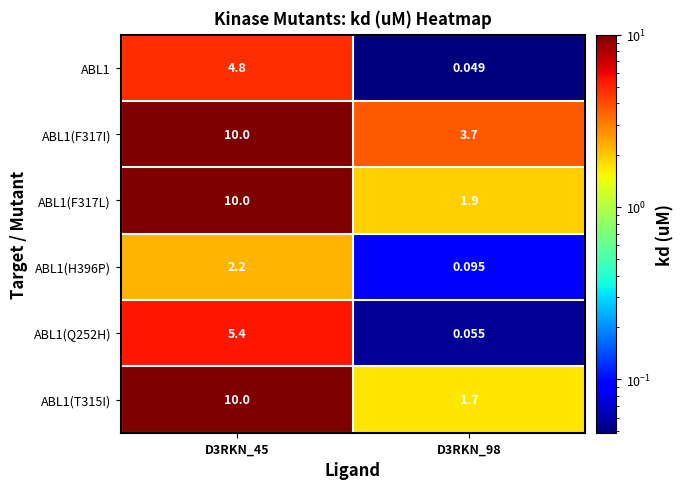

Is the value of ABL1(F317L) at D3RKN_98 greater than the value of ABL1(F317I) at D3RKN_45?

No